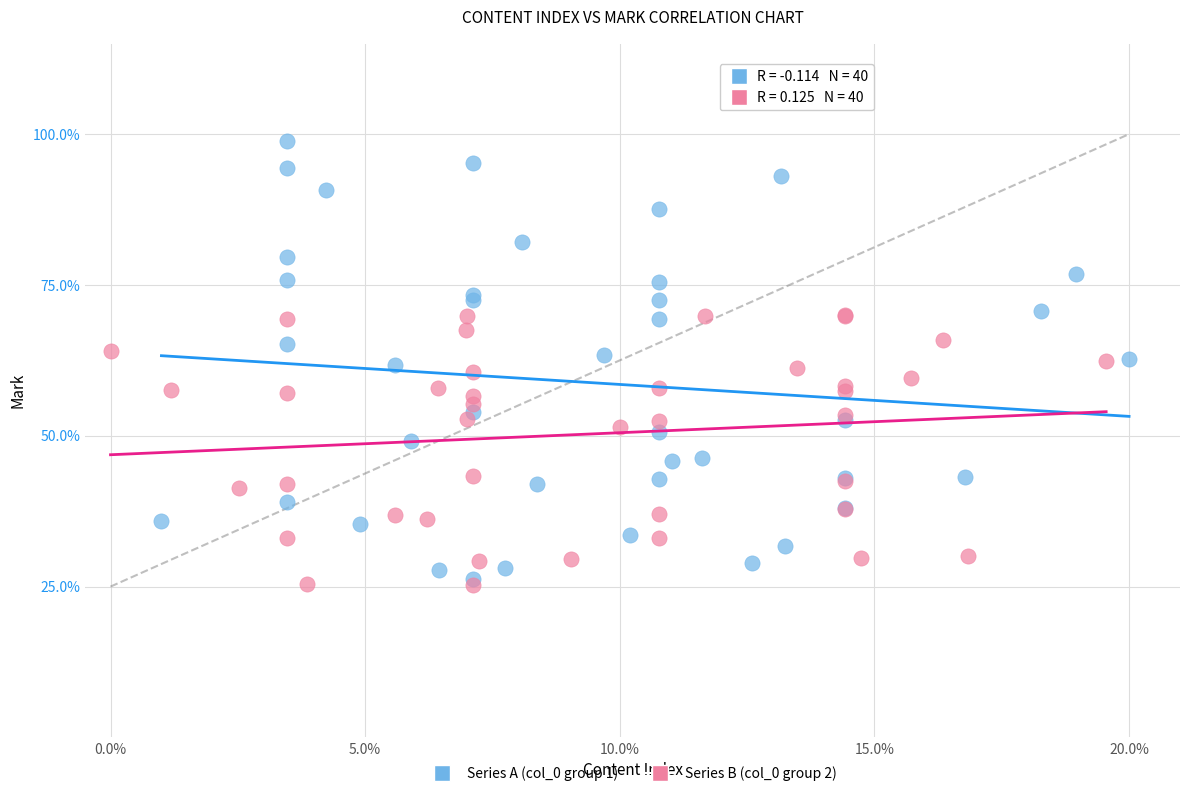

Which series contains the highest Y value?

Series A (col_0 group 1)